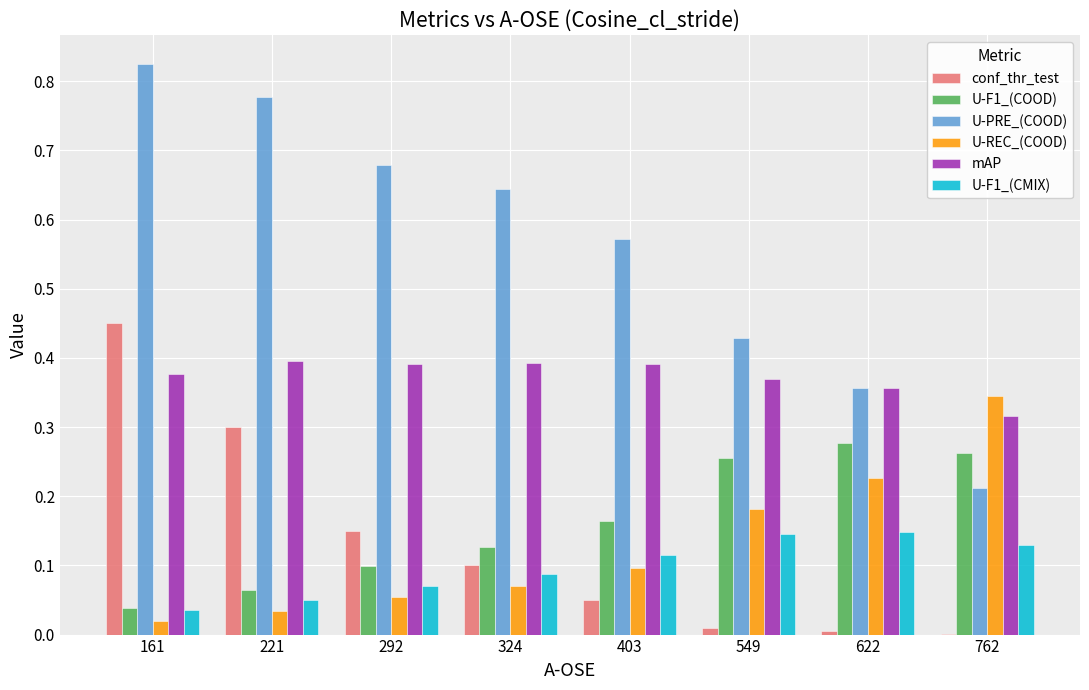

What are all the series names shown in the legend?

conf_thr_test, U-F1_(COOD), U-PRE_(COOD), U-REC_(COOD), mAP, U-F1_(CMIX)